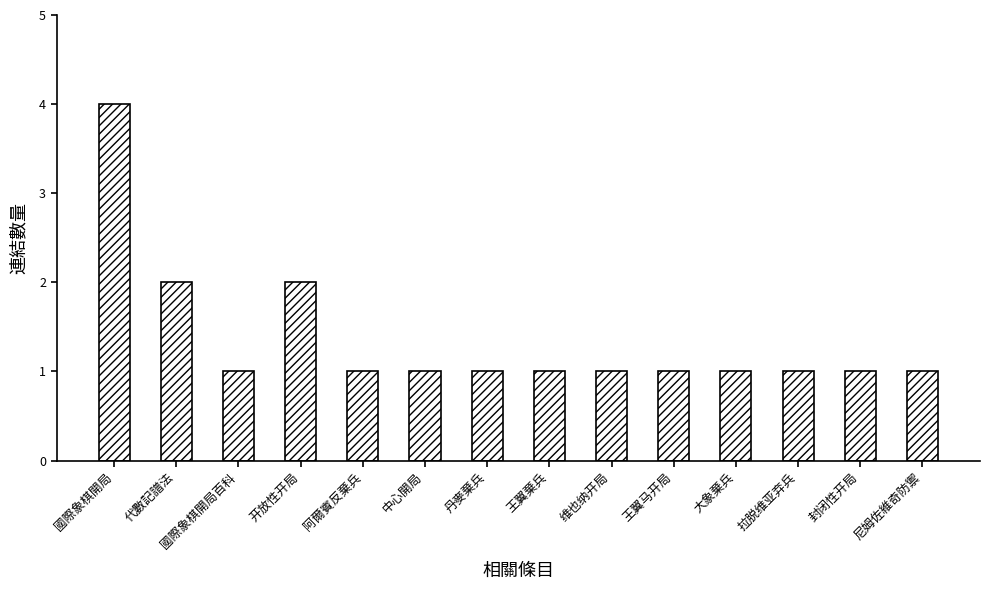

What is the label of the 6th bar from the right?

维也纳开局